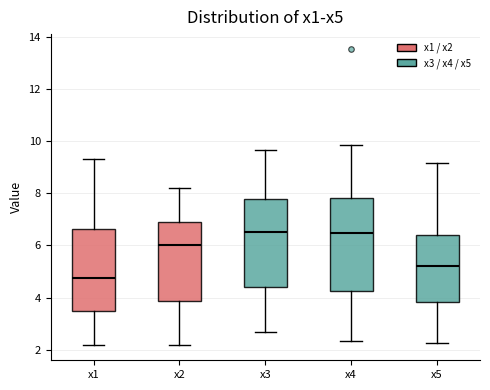

Where is the upper edge of the box for x1 on the y-axis? The values are not printed on the chart, so give them approximately, as read against the axis.

6.6